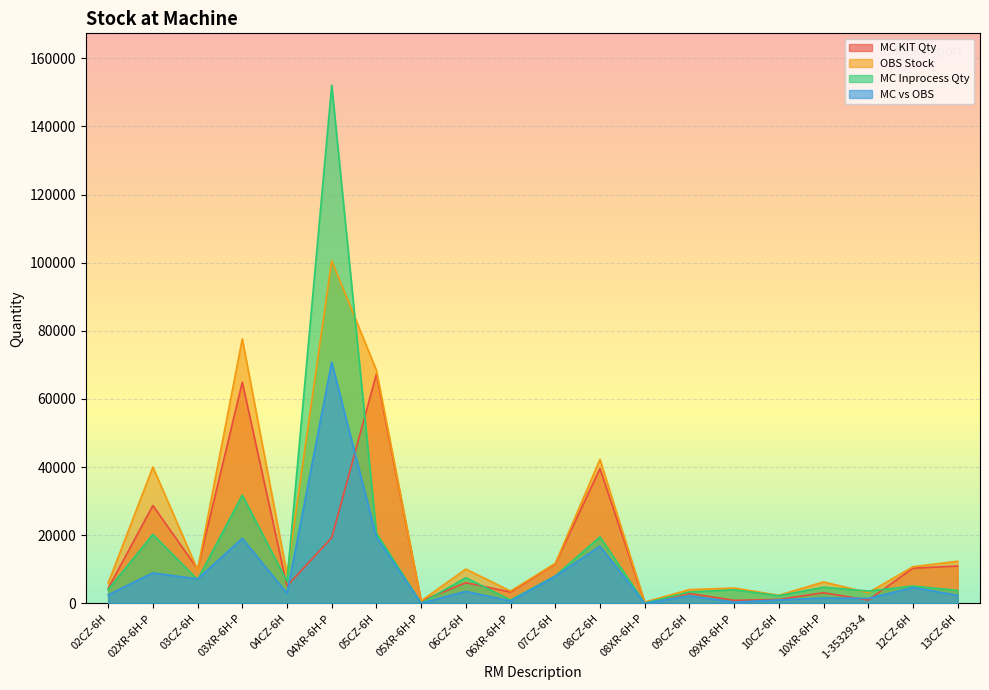

Is the value of MC vs OBS at 1-353293-4 greater than the value of OBS Stock at 08XR-6H-P?

Yes